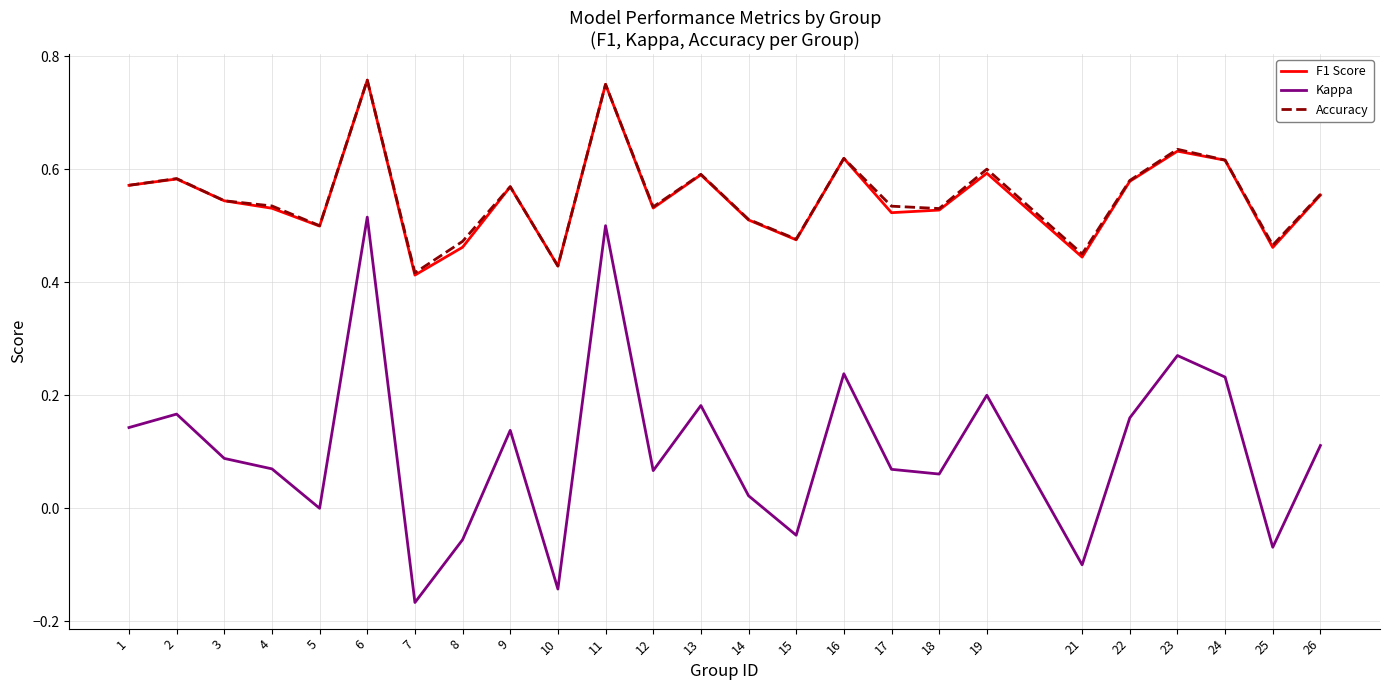

Where is F1 Score nearest to the value 0?

7